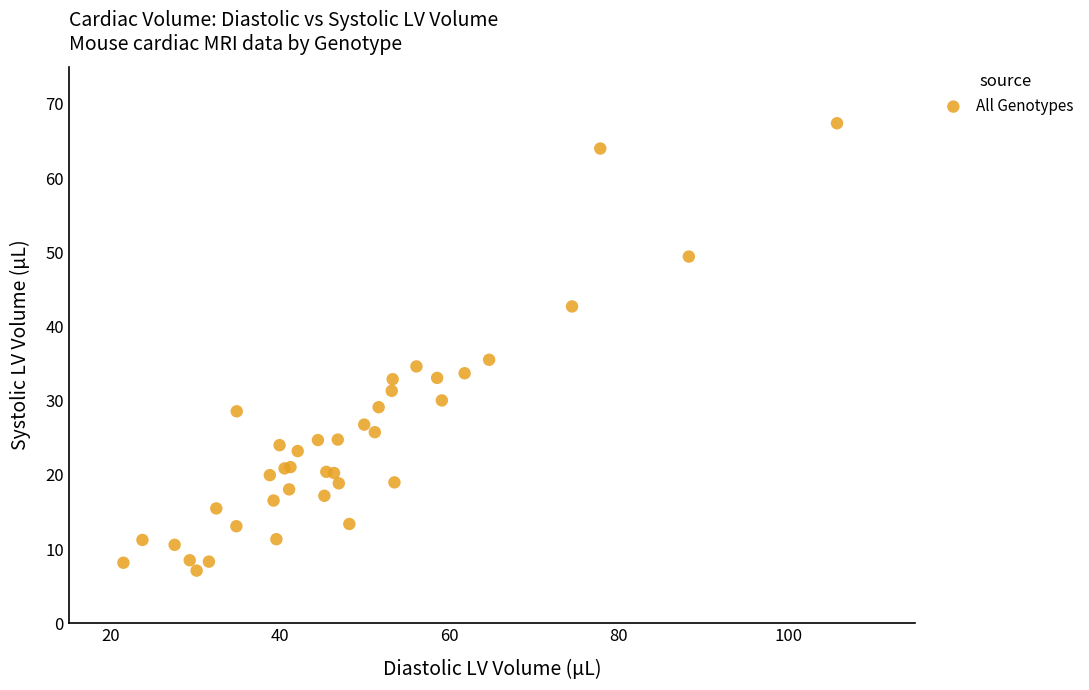

What Y value in the scatter plot is closest to 37?

35.5